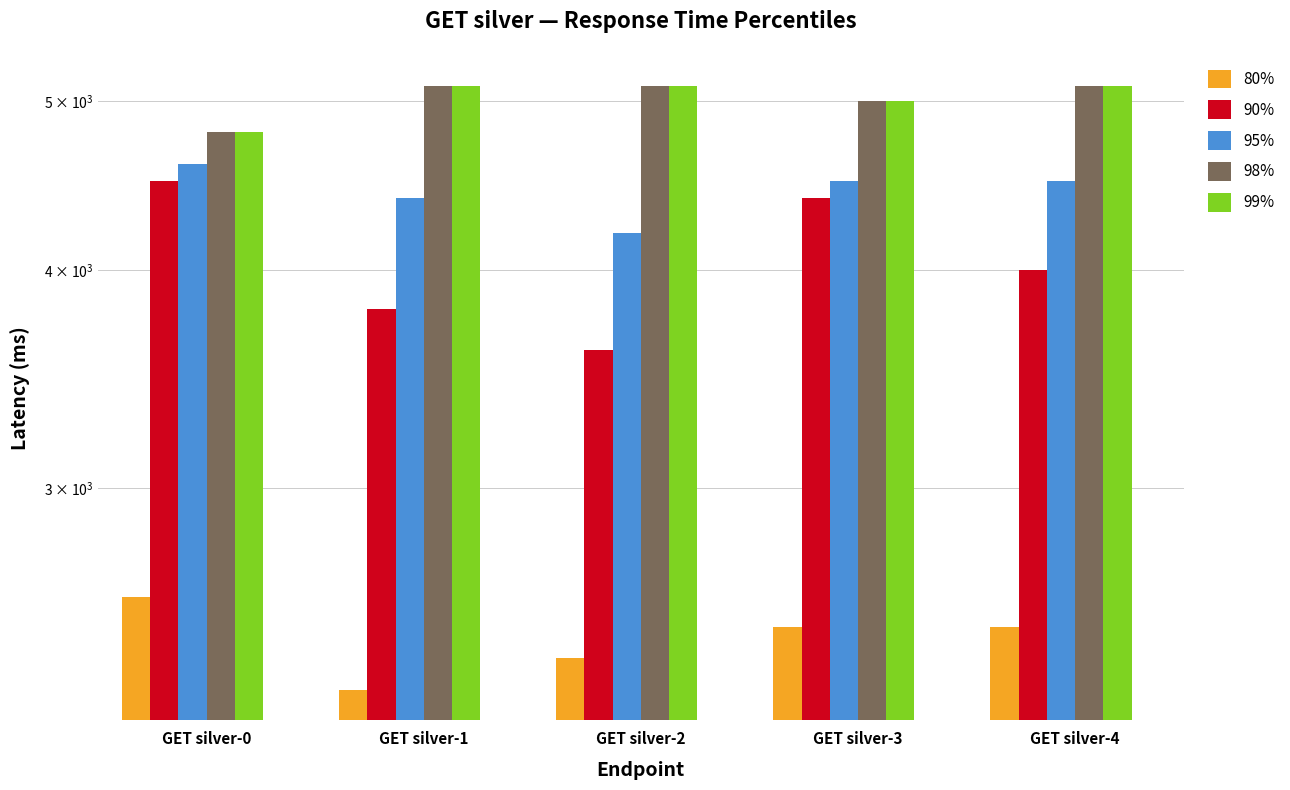

Between GET silver-1 and GET silver-4, which series saw the biggest shift?

80%